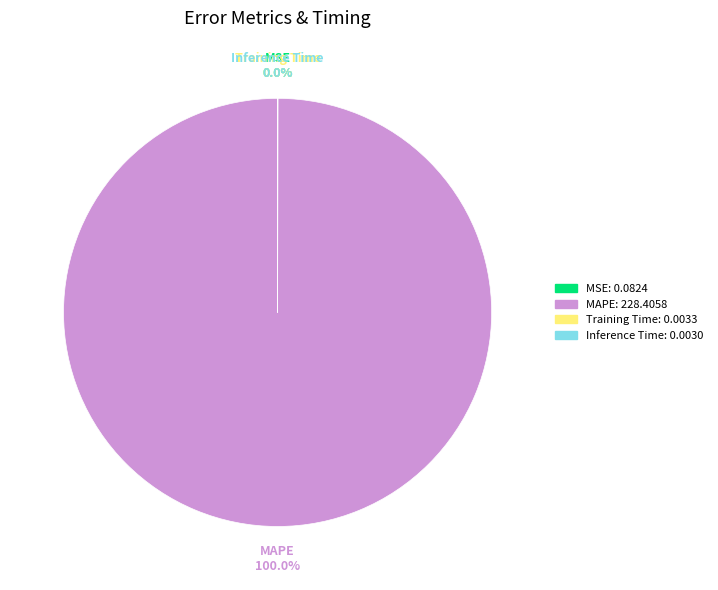

What is the largest slice in the pie chart?

MAPE